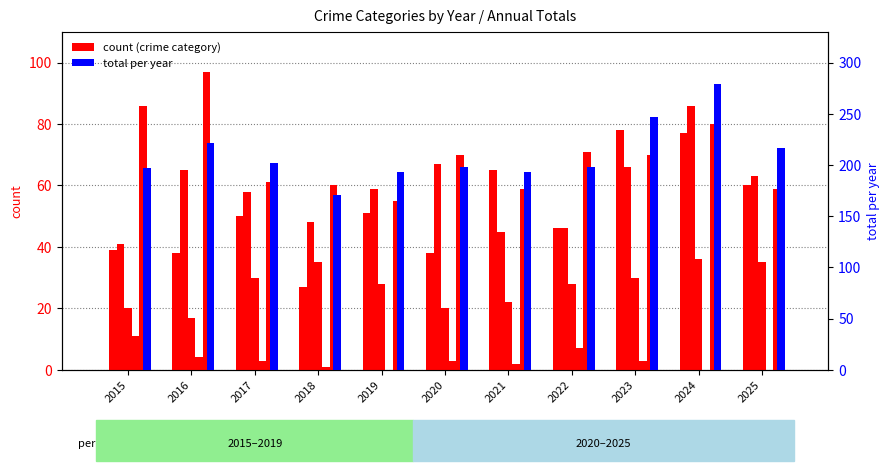

Which series has the largest total across all categories?

Total